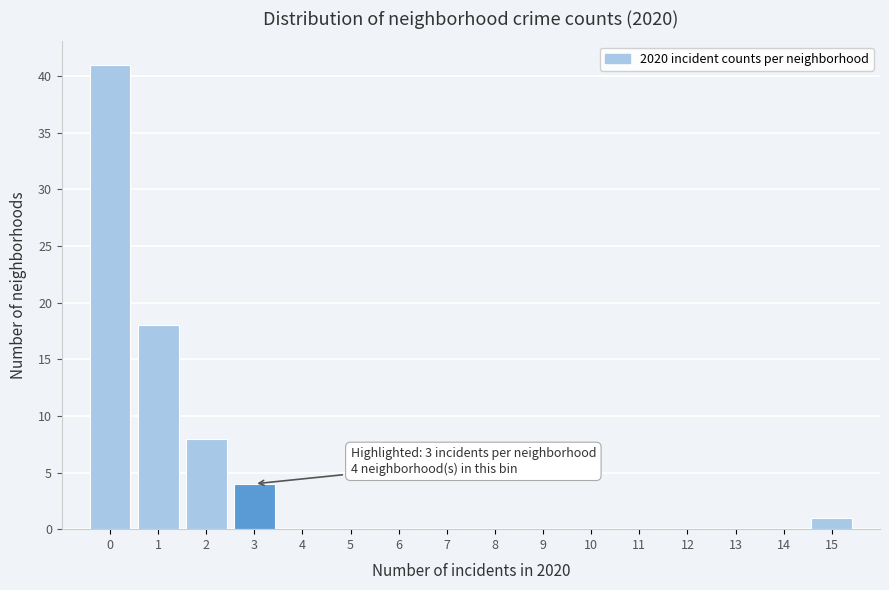

Which range on the x-axis has the tallest bar?

-0.5 to 0.5